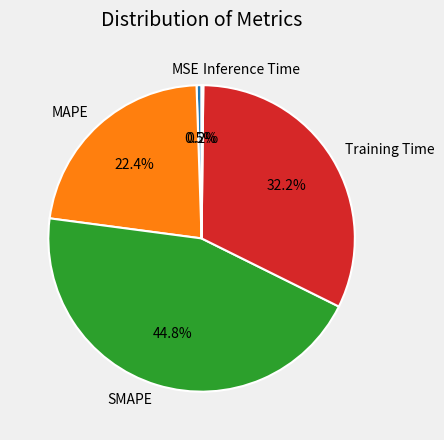

Combined, do MAPE and SMAPE account for over 50%?

Yes